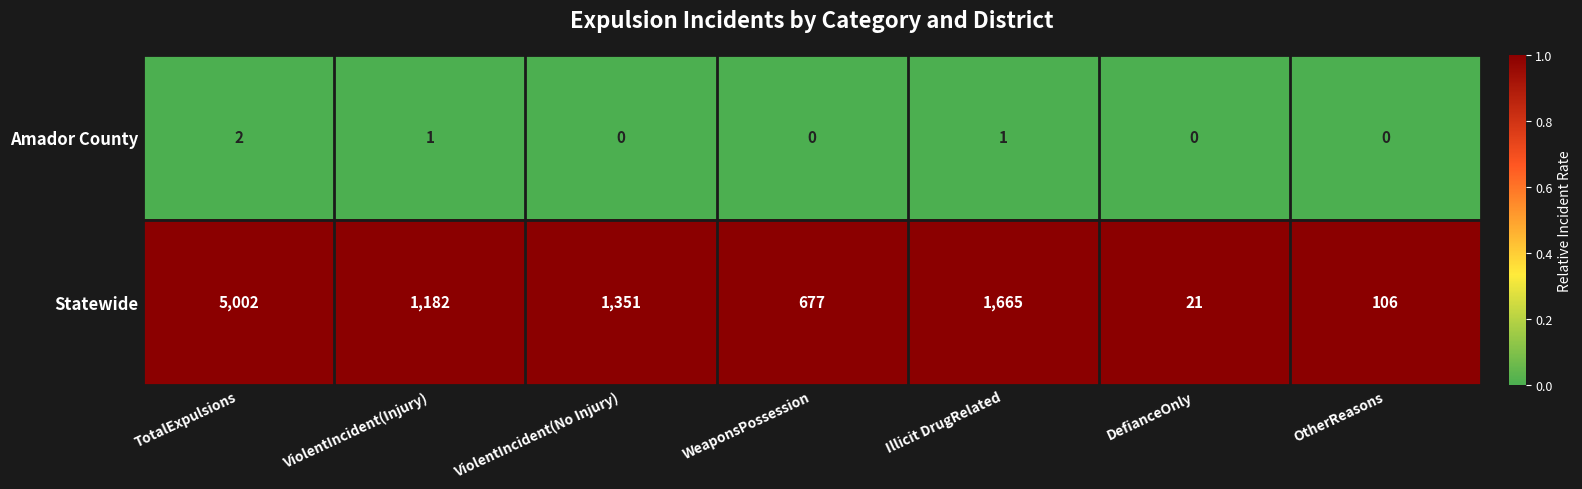

How many categories are shown in the chart?

7